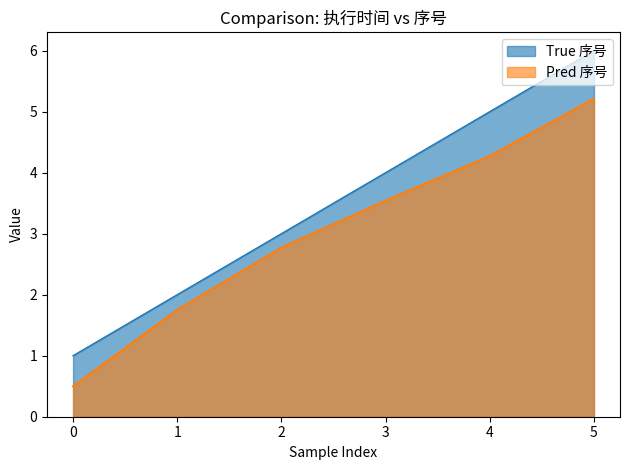

Which series has the widest spread of values?

True 序号